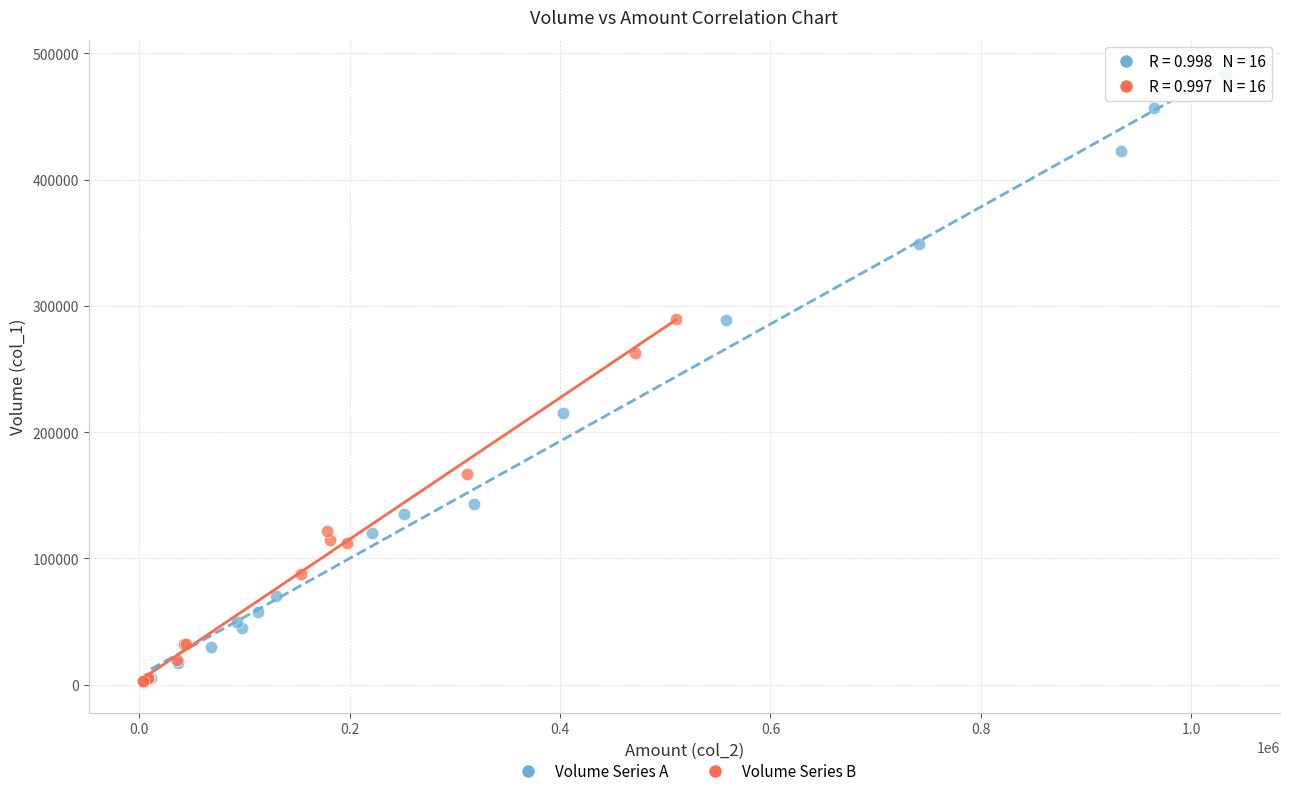

Which series contains the highest Y value?

Volume Series A